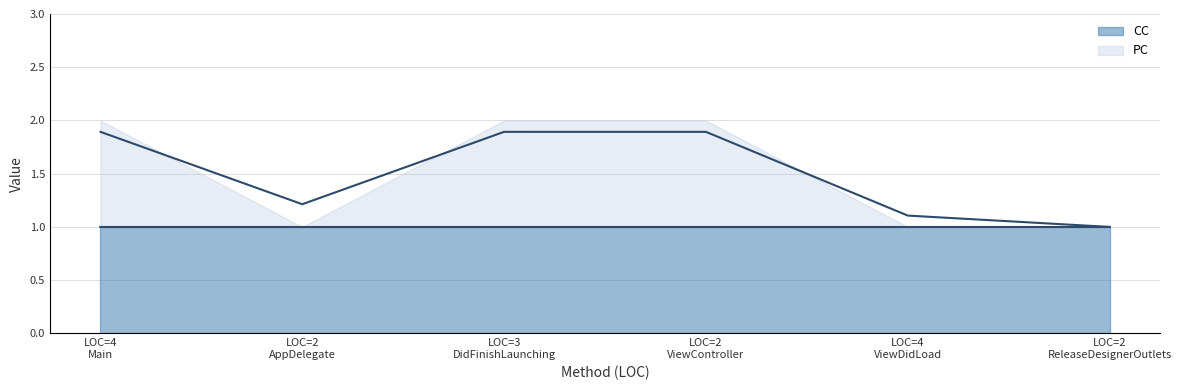

Which category has the lowest value across all series?

LOC=2 ReleaseDesignerOutlets